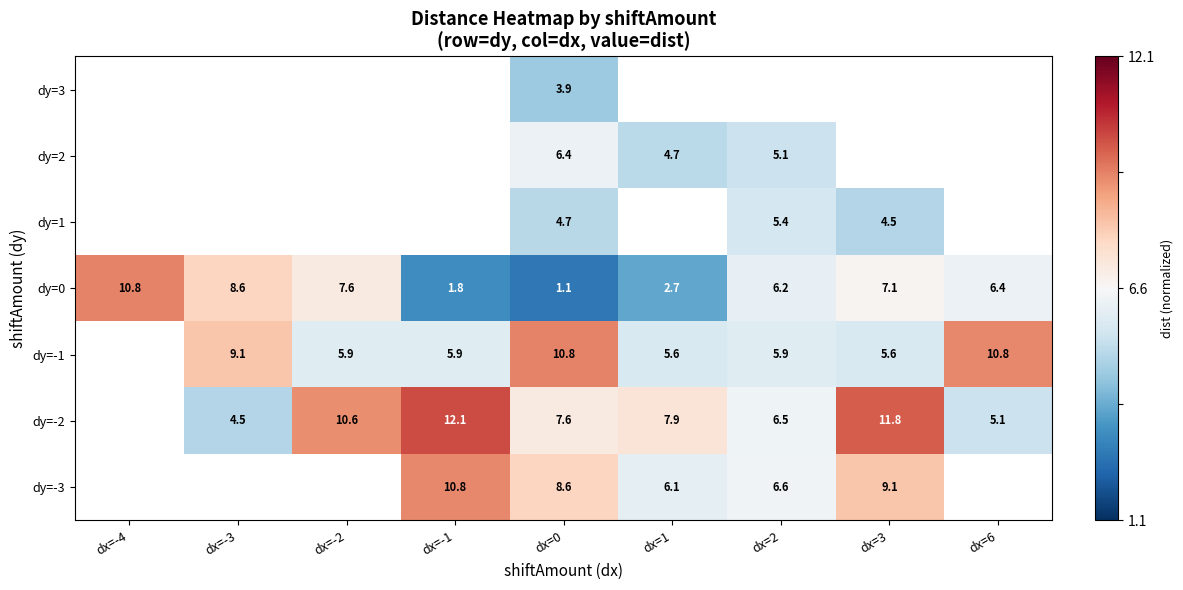

True or false: dy=-2 has a value of 0.1 at dx=0.

False